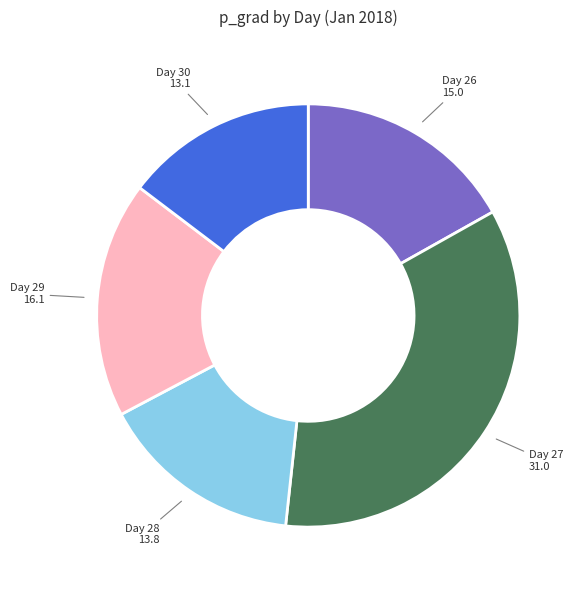

Is there a majority slice in this chart?

No